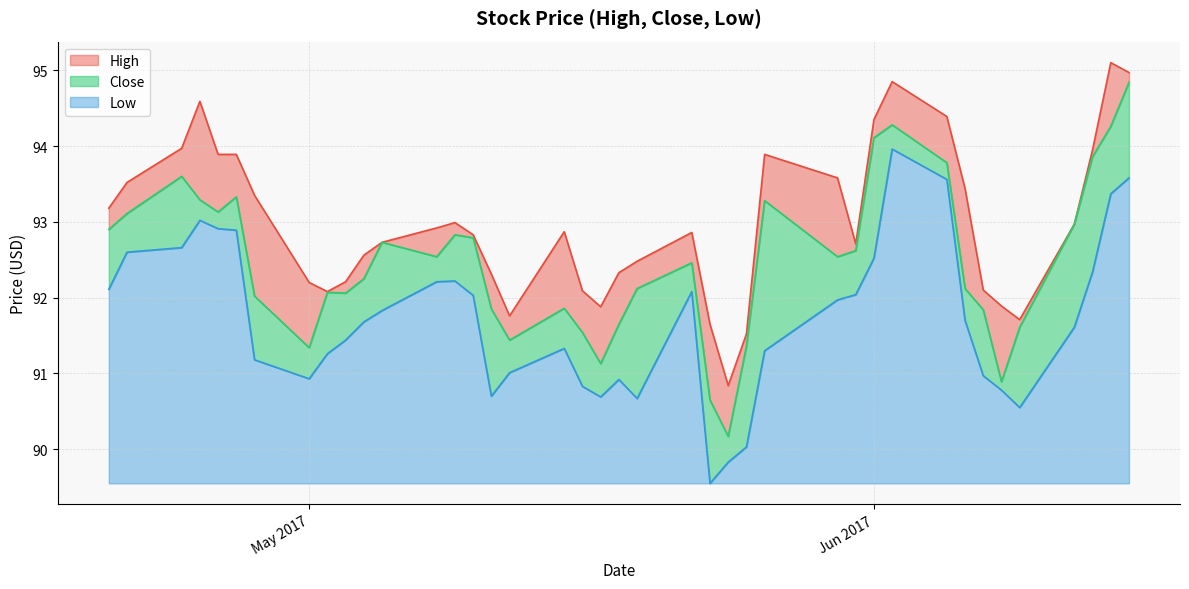

Which series has the largest total across all categories?

High